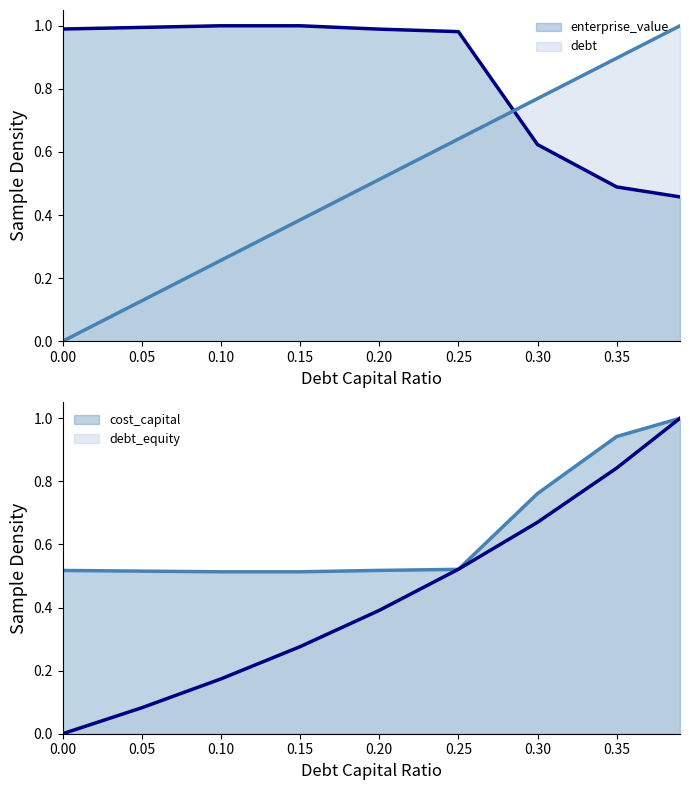

Does the chart display data point markers on the line(s)?

No